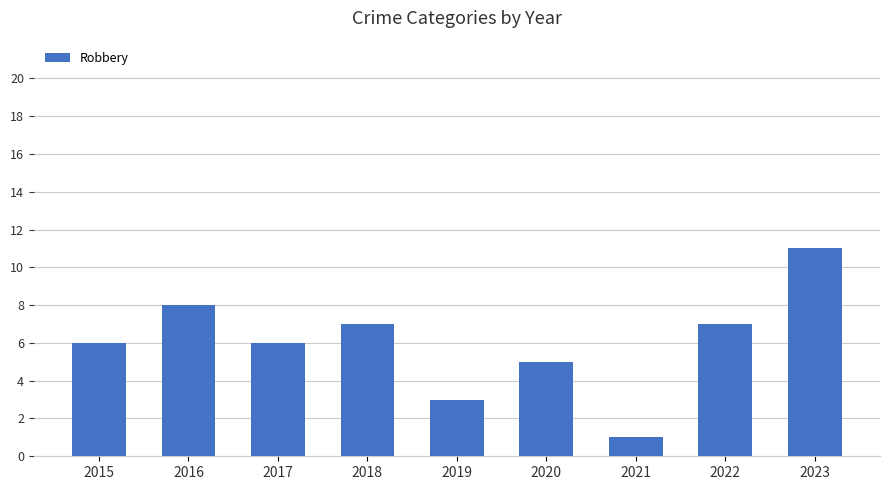

Which has a higher value, 2020 or 2021?

2020